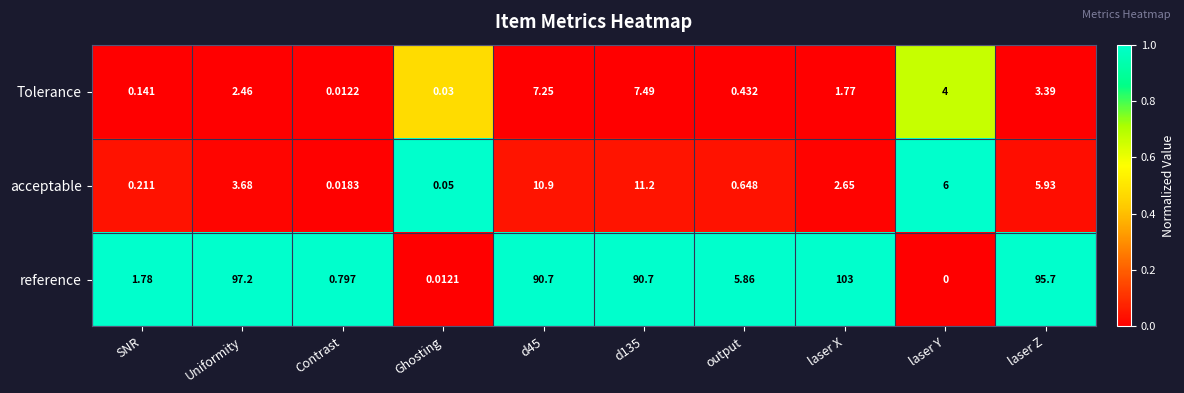

Rank the series at Uniformity from lowest to highest value.

Tolerance, acceptable, reference